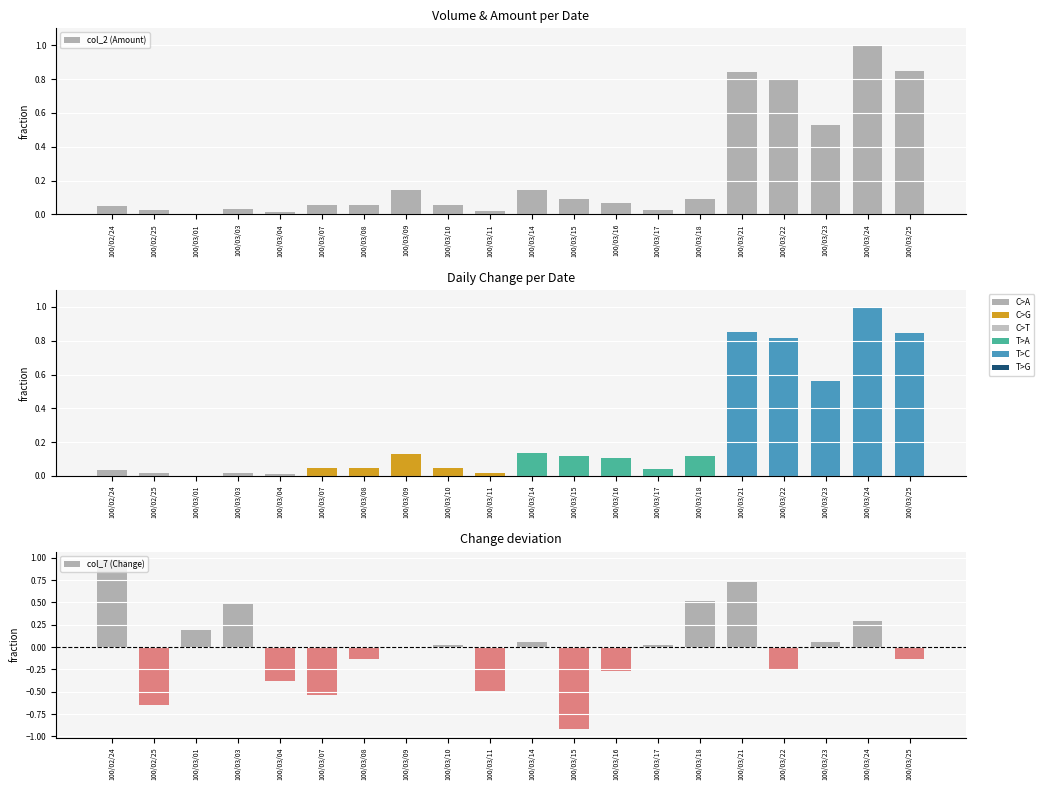

Which category has the highest value in the col_2 (Amount) series?

100/03/24